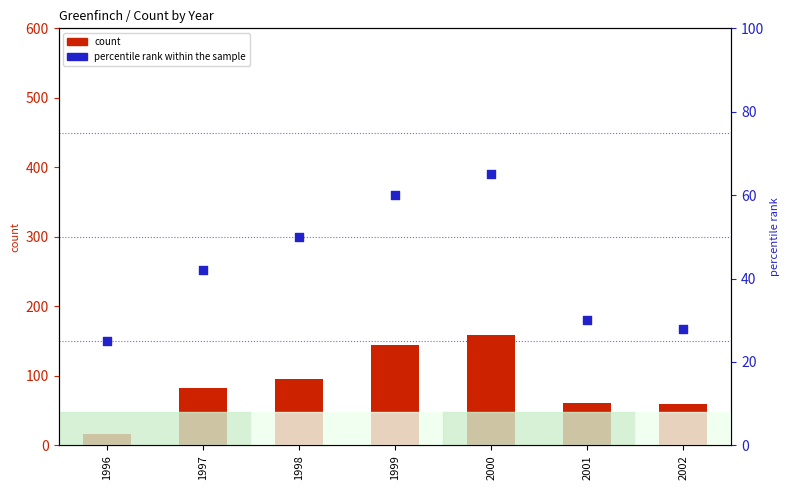

Which series reaches the maximum Y coordinate?

count